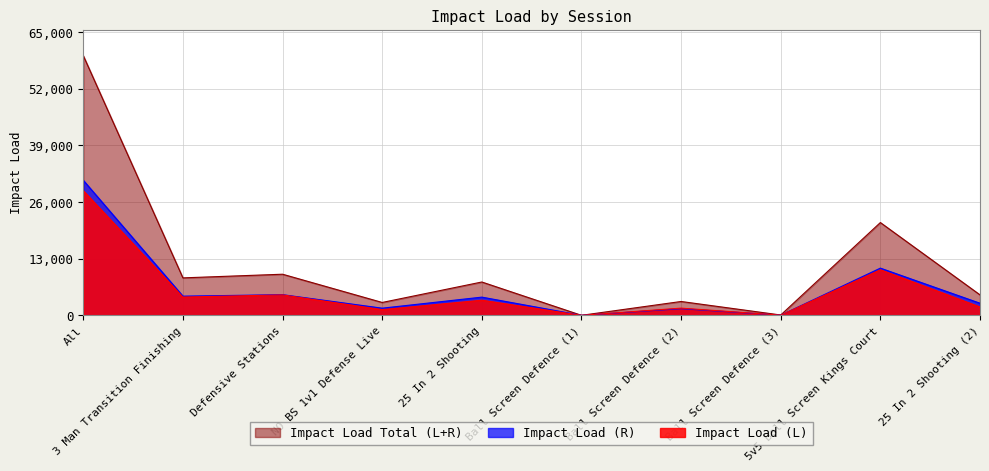

Between Defensive Stations and Ball Screen Defence (3), which series saw the biggest shift?

Impact Load Total (L+R)